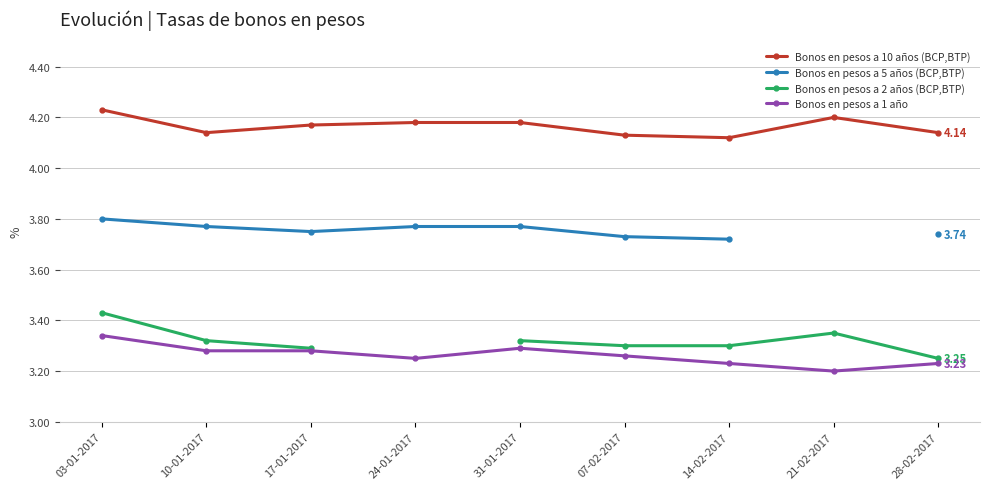

True or false: Bonos en pesos a 5 años (BCP,BTP) has more than 1 points higher than both neighbors.

False